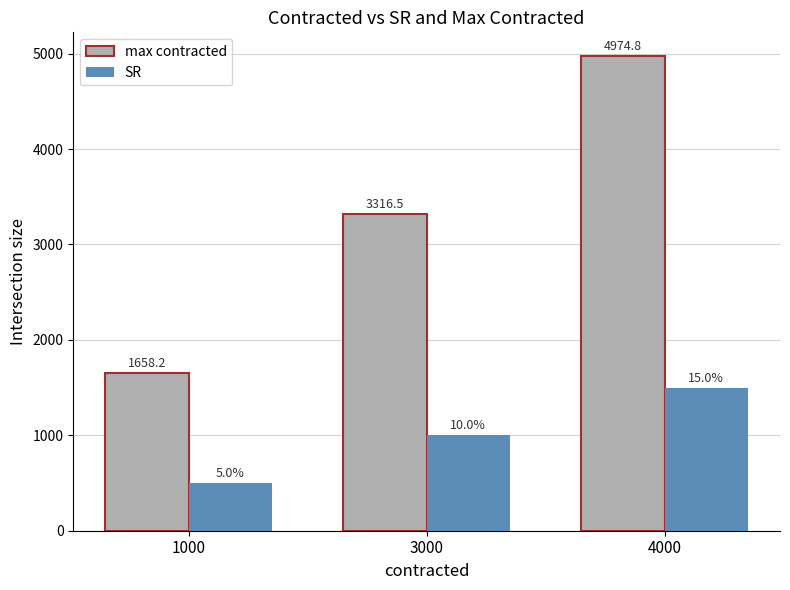

Where does the max contracted series first go above 3316?

3000